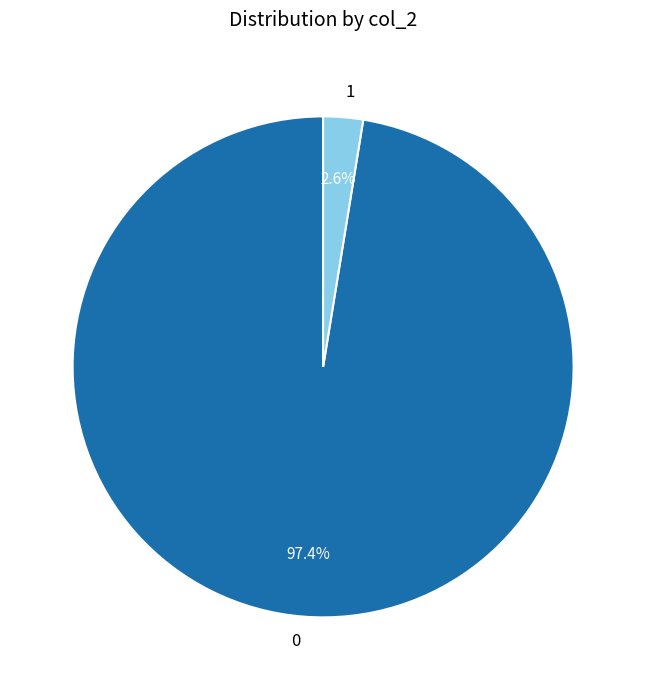

Combined, what portion of the pie is 0 and 1?

100.0%